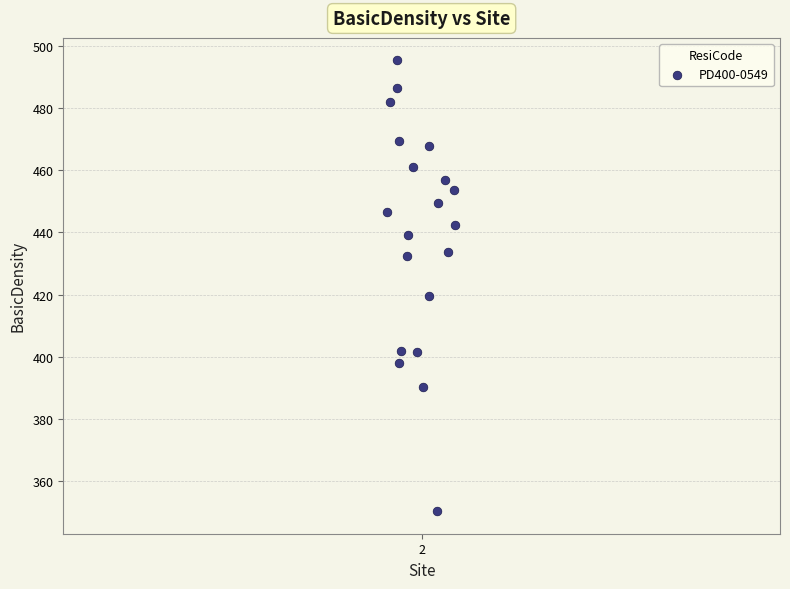

What Y value in the scatter plot is closest to 422?

419.4